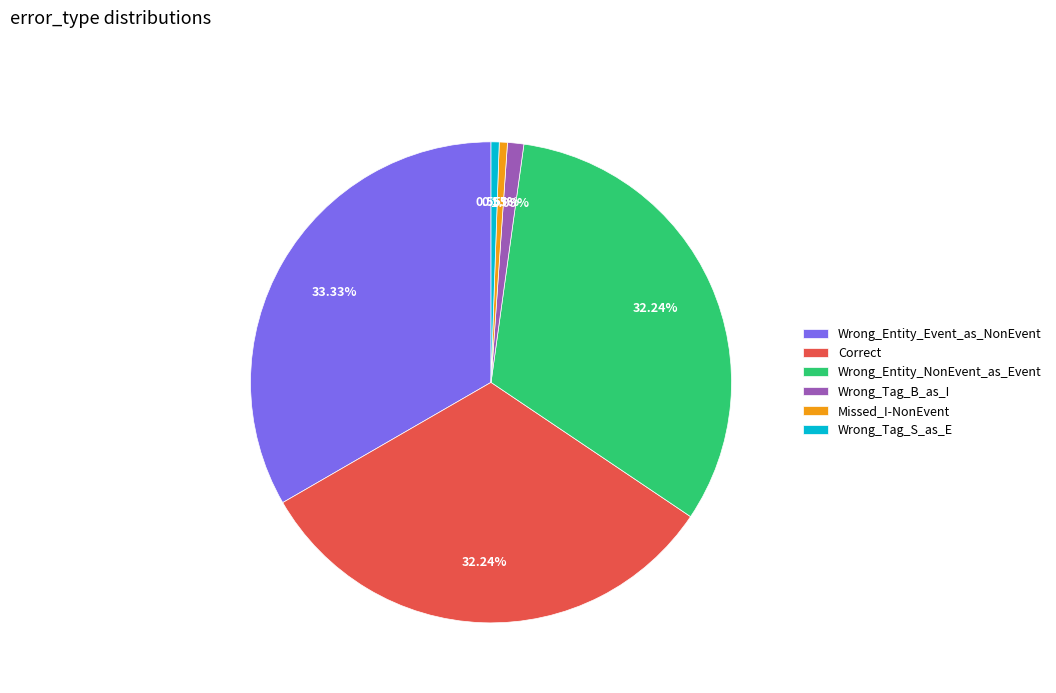

How many segments does this pie chart have?

6